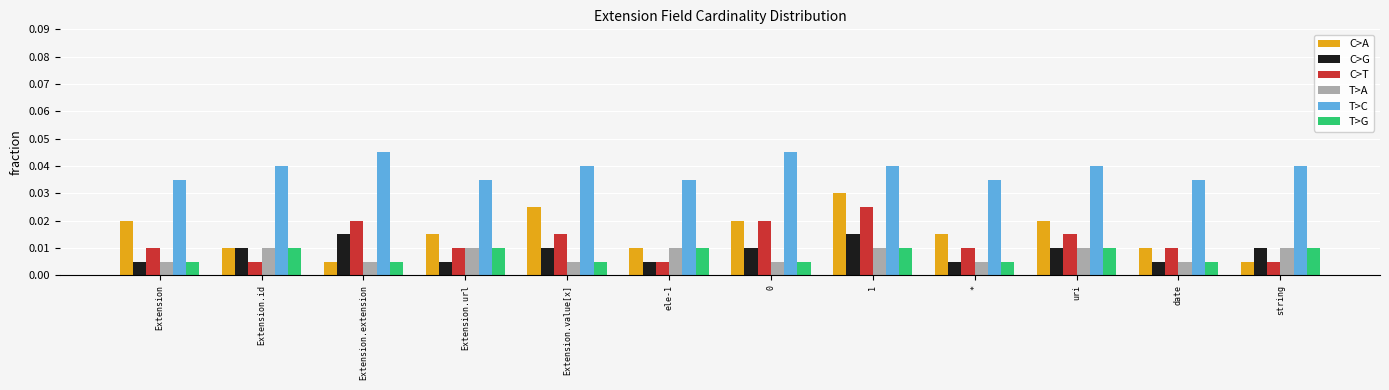

What is the label of the 5th bar from the left?

Extension.value[x]